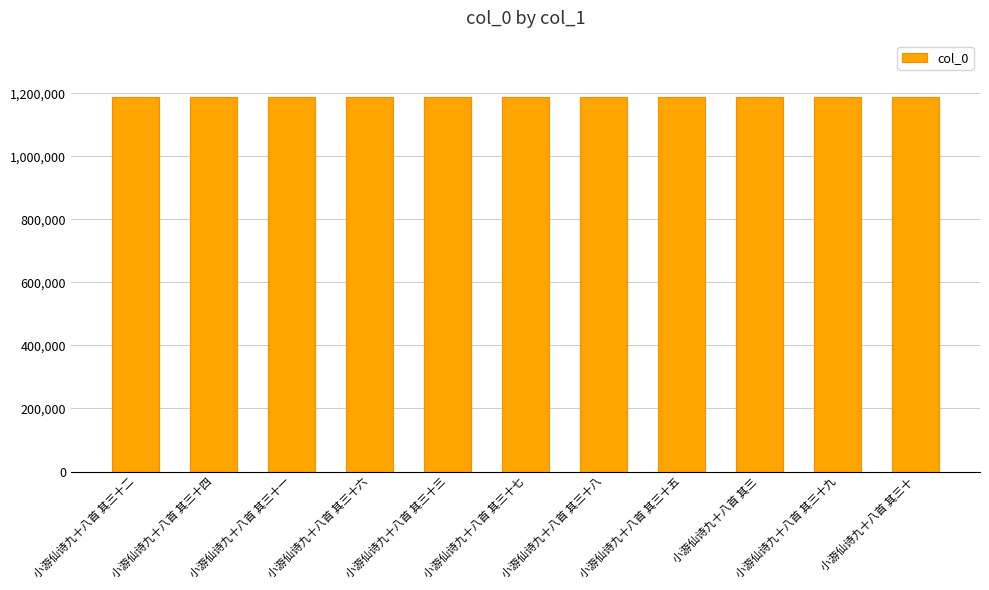

What value does the data have at 小游仙诗九十八首 其三十六, to the nearest 5?

1188310